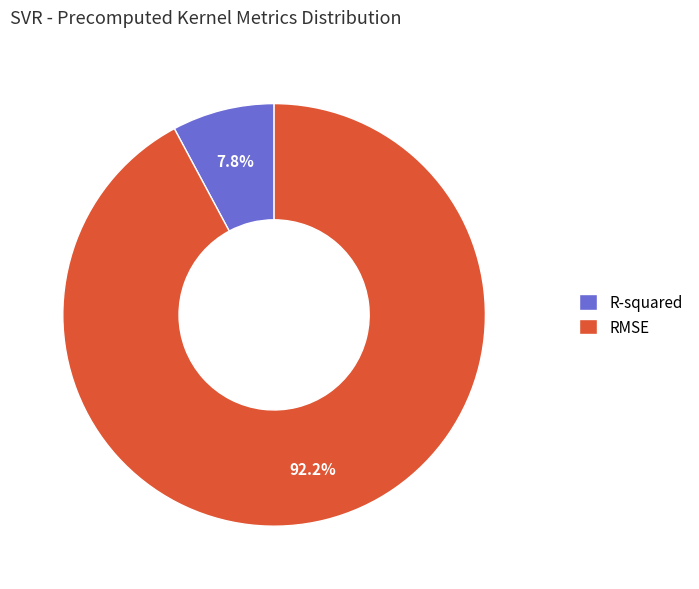

Which has a higher value, R-squared or RMSE?

RMSE